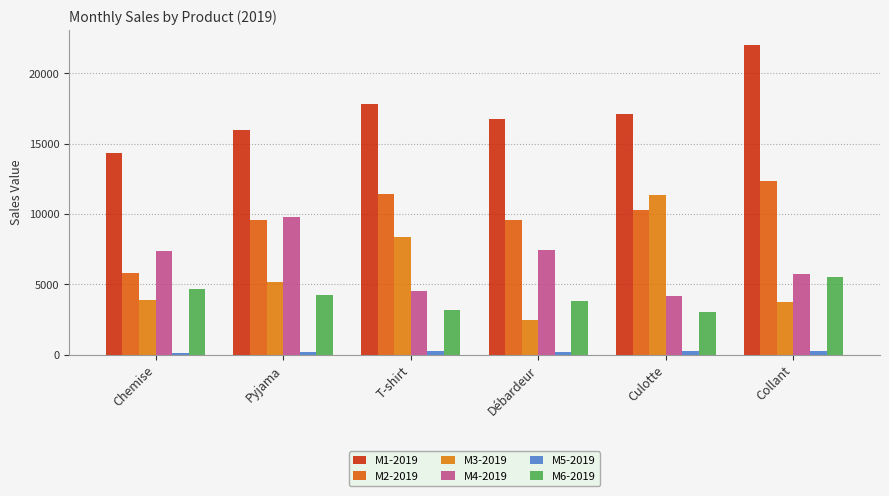

What are all the series names shown in the legend?

M1-2019, M2-2019, M3-2019, M4-2019, M5-2019, M6-2019